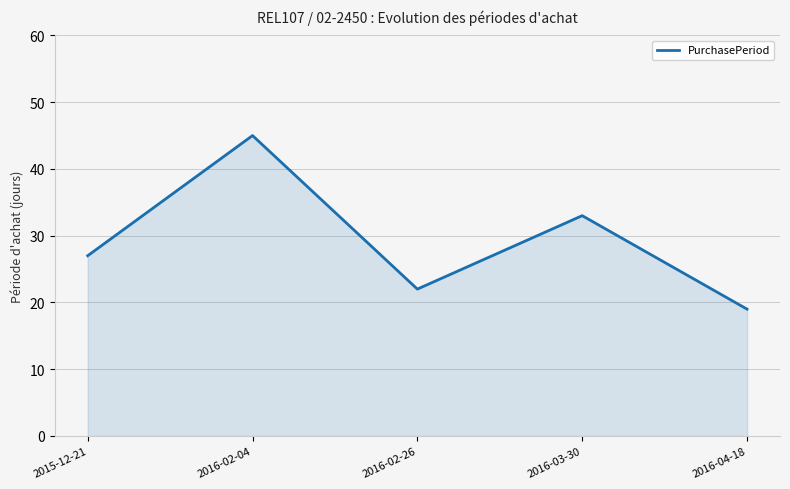

List the labels in order of value, largest first.

2016-02-04, 2016-03-30, 2015-12-21, 2016-02-26, 2016-04-18